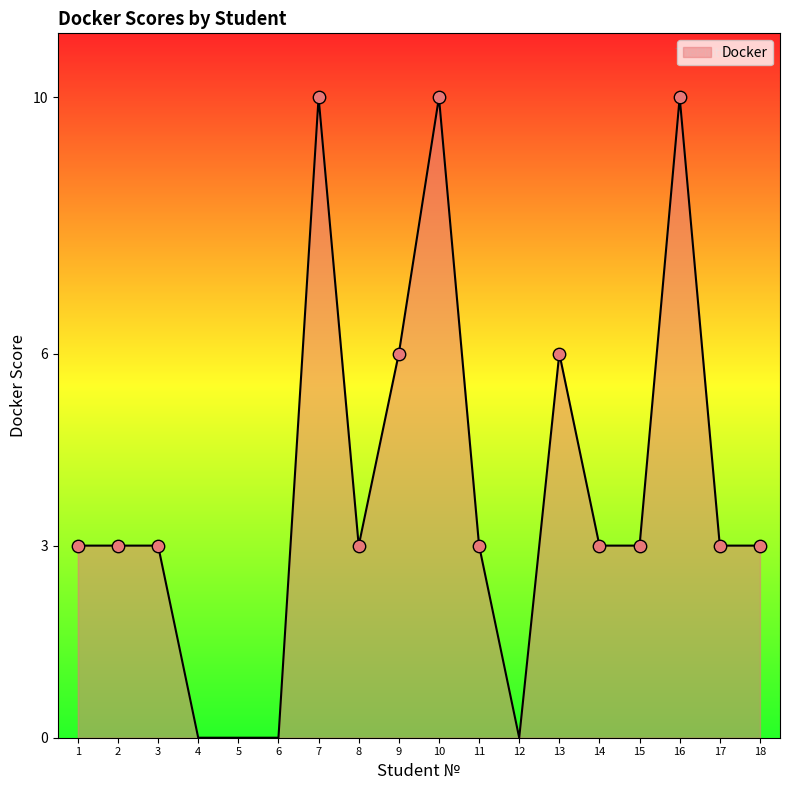

What is the change in value from 2 to 6?

-3